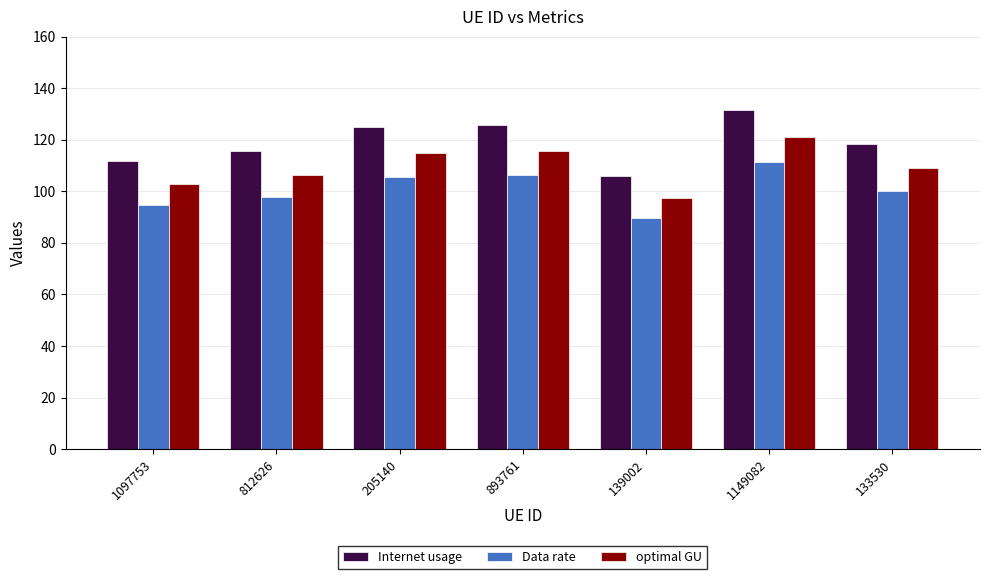

Which series has the largest total across all categories?

Internet usage